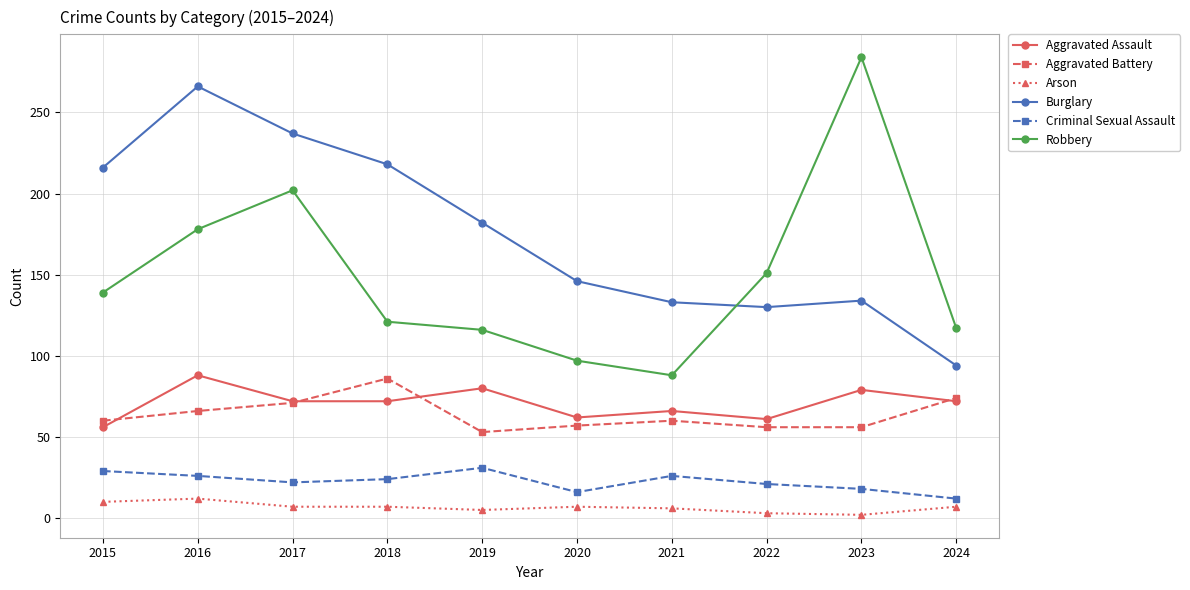

How many interior local valleys does the Criminal Sexual Assault series have?

2